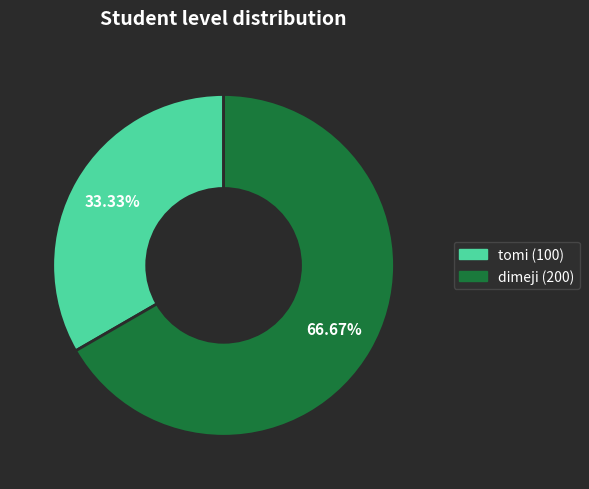

Between tomi (100) and dimeji (200), which is larger?

dimeji (200)